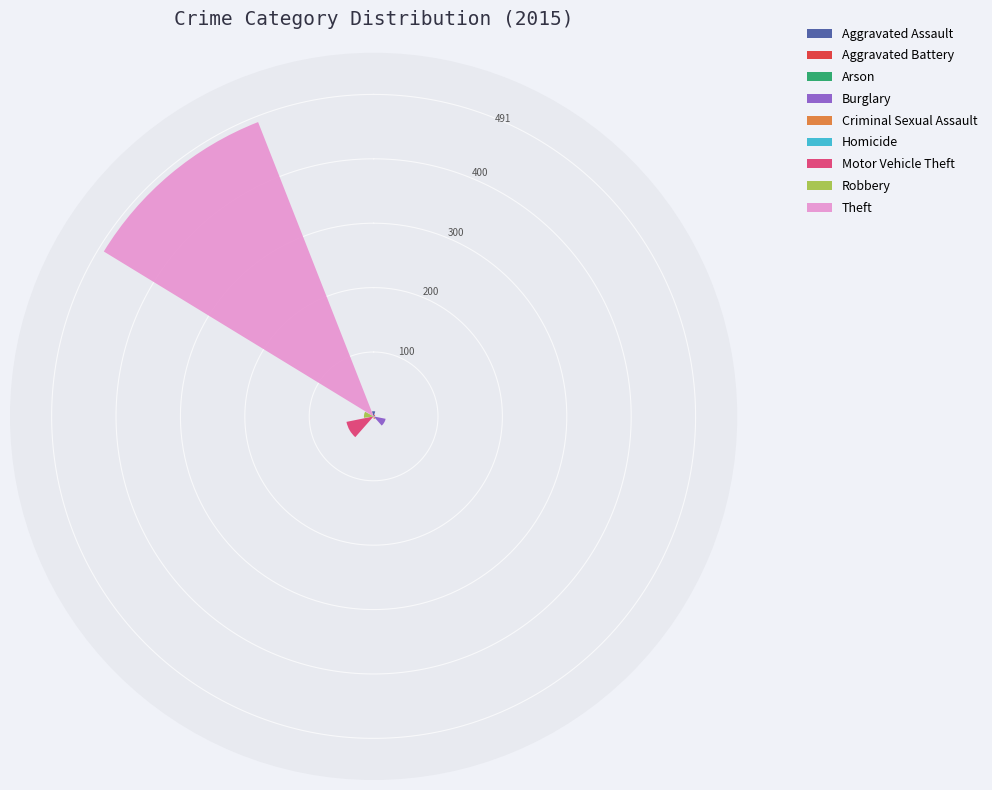

What is the greatest value displayed?

491